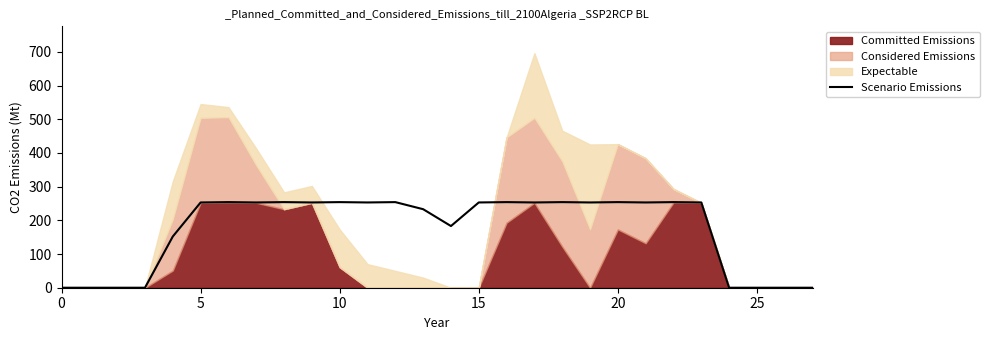

How many lines are shown in the chart?

1